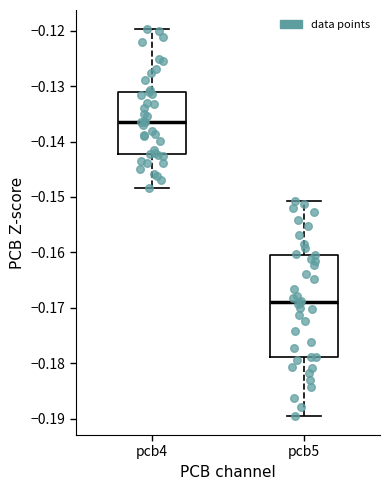

Reading left to right, transcribe this box plot: for each box, give where its median line is, the range the box spans, and where its two whiskers end, as read against the y-axis. The values are not printed on the chart, so give them approximately, as read against the axis.

pcb4: median -0.136, box -0.142 to -0.131, whiskers -0.148 to -0.120
pcb5: median -0.169, box -0.179 to -0.160, whiskers -0.189 to -0.151